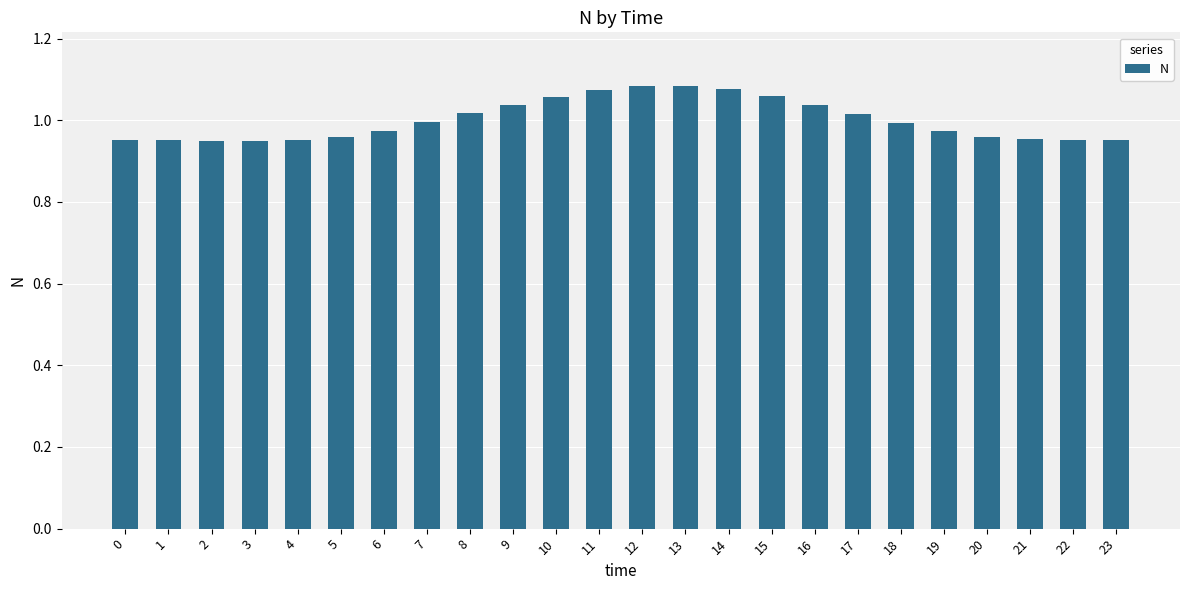

Between 8 and 11, which is larger?

11